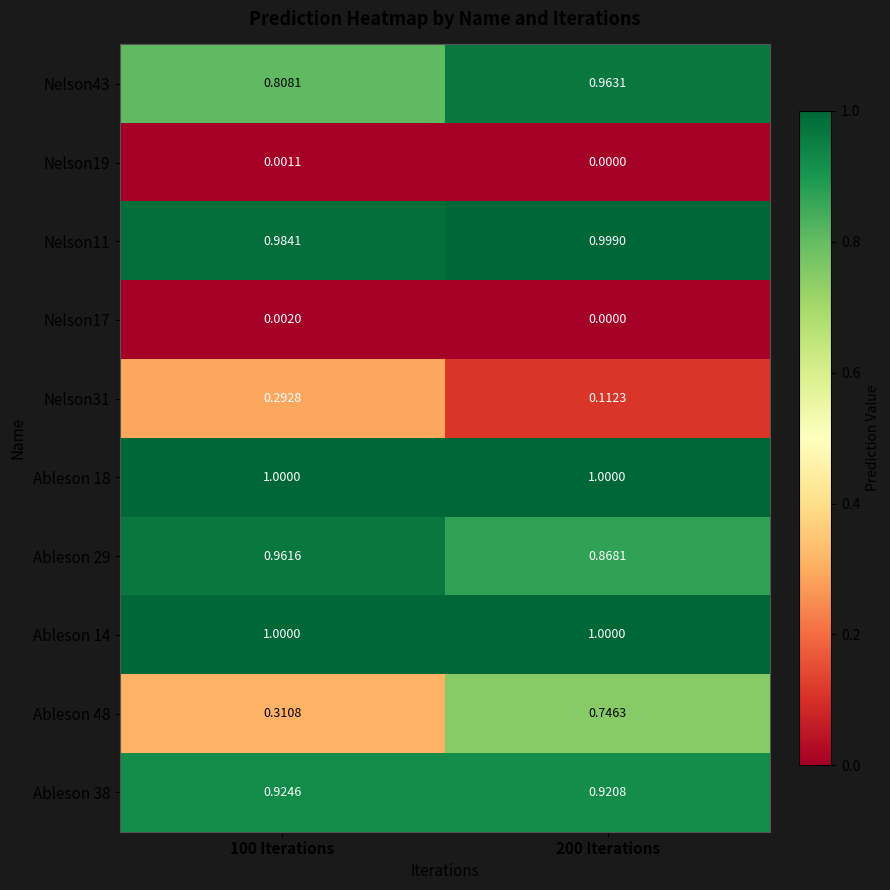

Is the value of Ableson 29 at 100 Iterations greater than the value of Nelson11 at 200 Iterations?

No